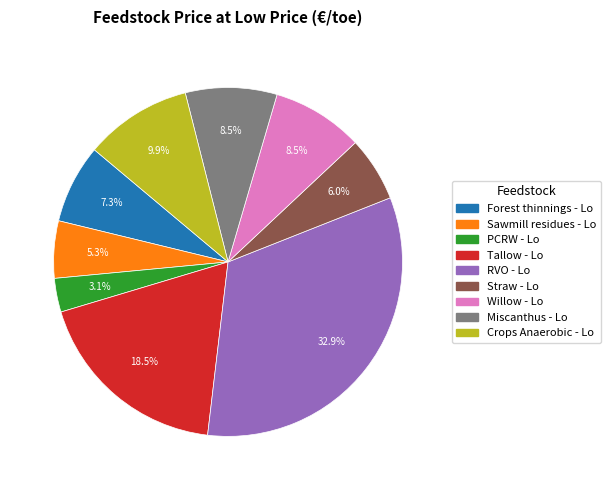

Which slice is the largest?

RVO - Lo